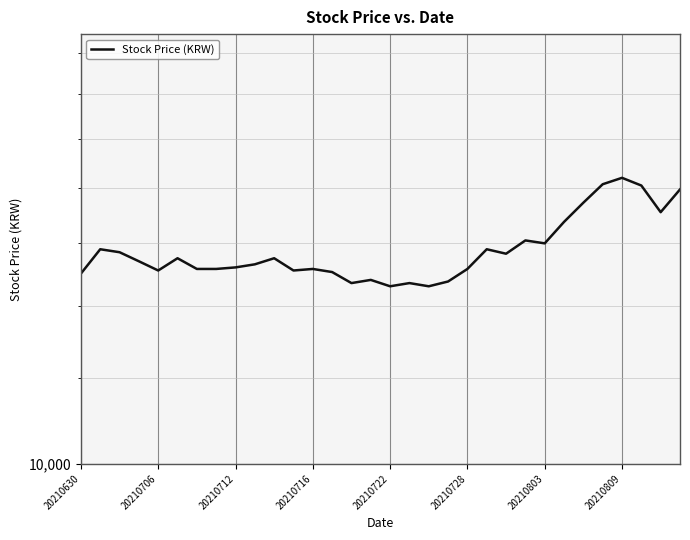

How many lines are shown in the chart?

1